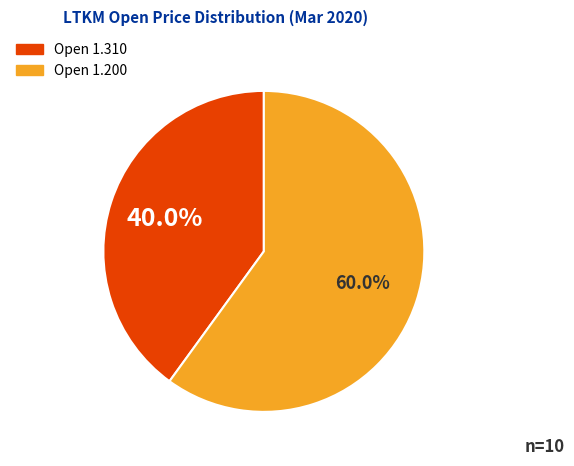

Is there any slice that represents more than half of the pie?

Yes